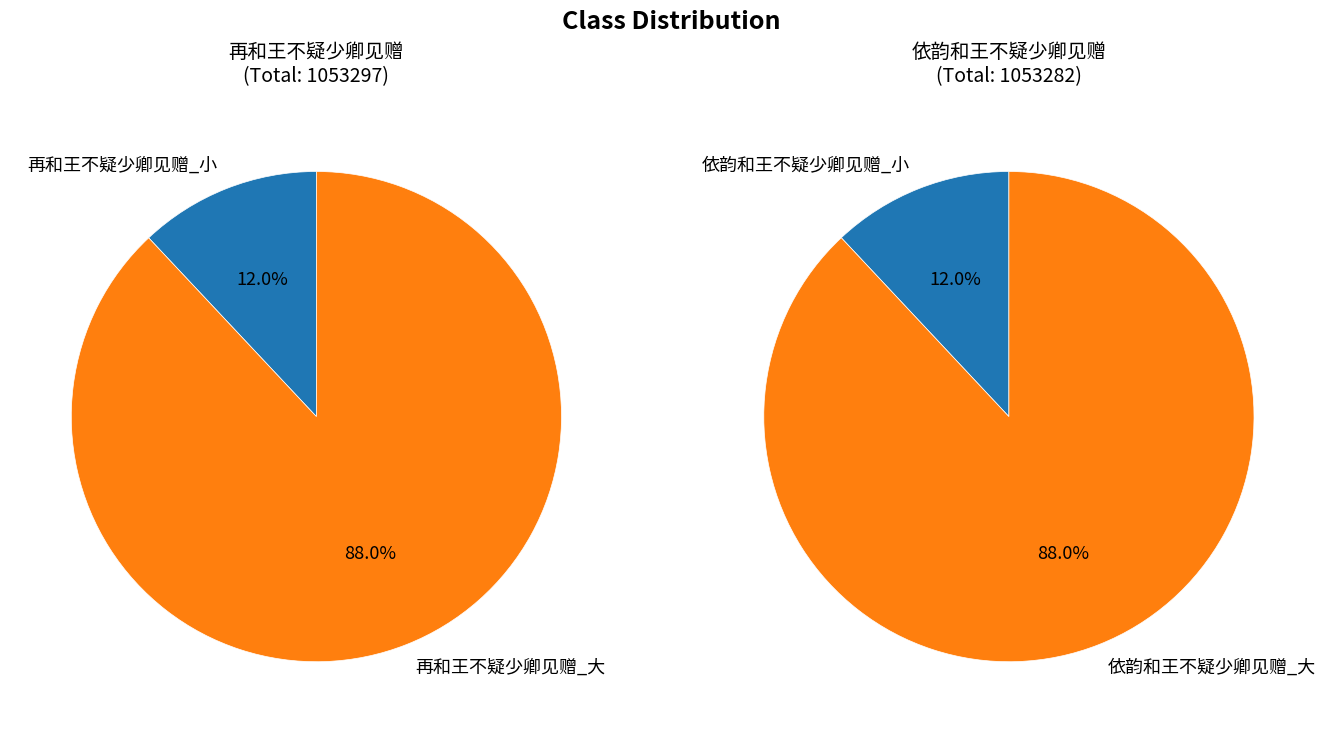

How many segments does this pie chart have?

2